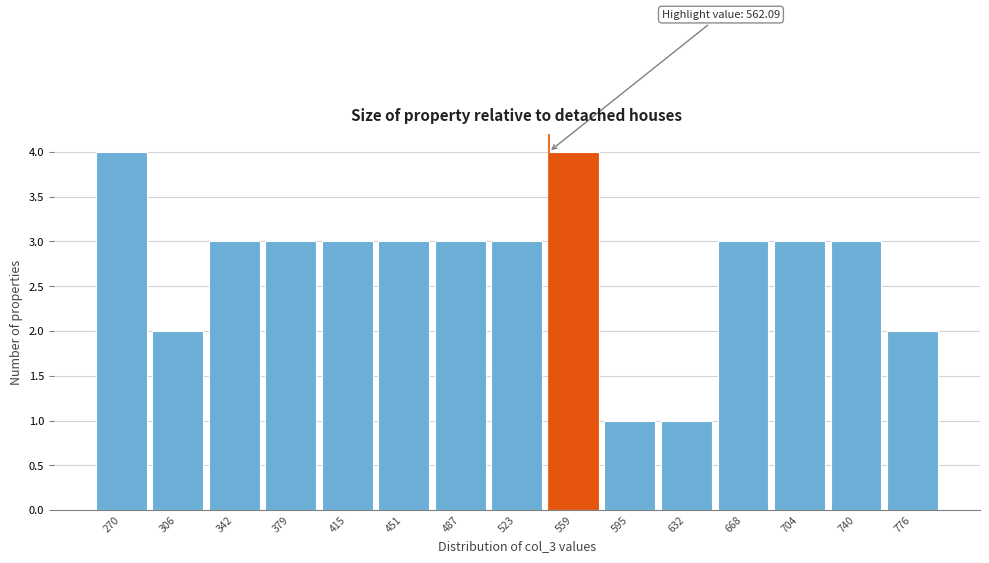

Reading left to right, what are all the values shown in this chart?

4	2	3	3	3	3	3	3	4	1	1	3	3	3	2